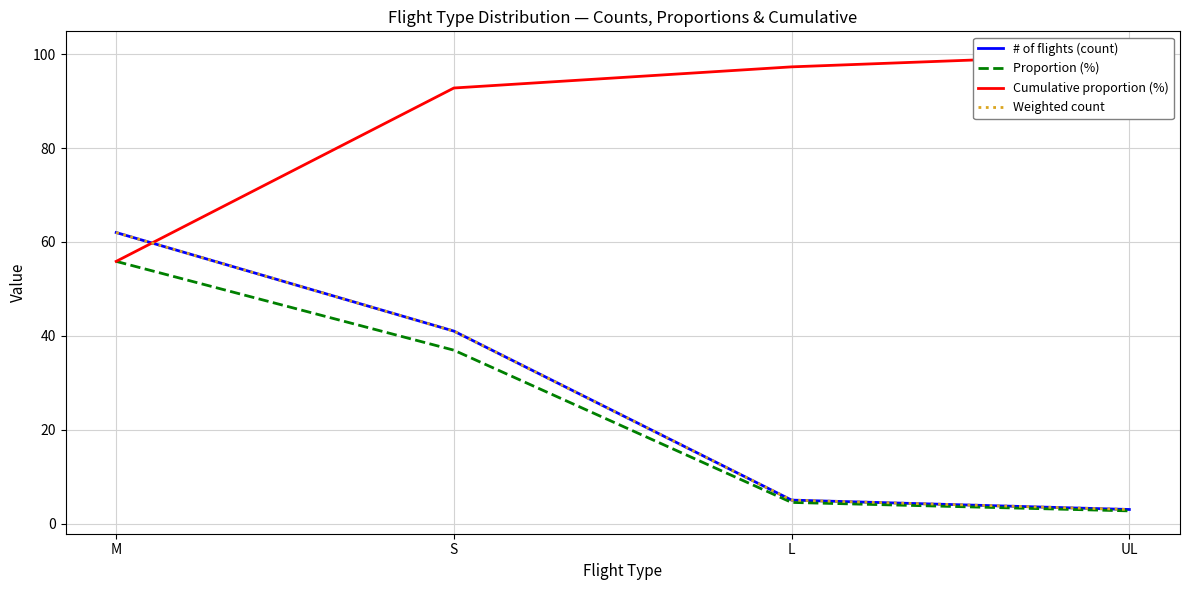

Reading left to right, list all the values displayed in this chart.

# of flights (count): 62.0	41.0	5.0	3.0
Proportion (%): 55.9	36.9	4.5	2.7
Cumulative proportion (%): 55.9	92.8	97.3	100.0
Weighted count: 62.0	41.0	5.0	3.0